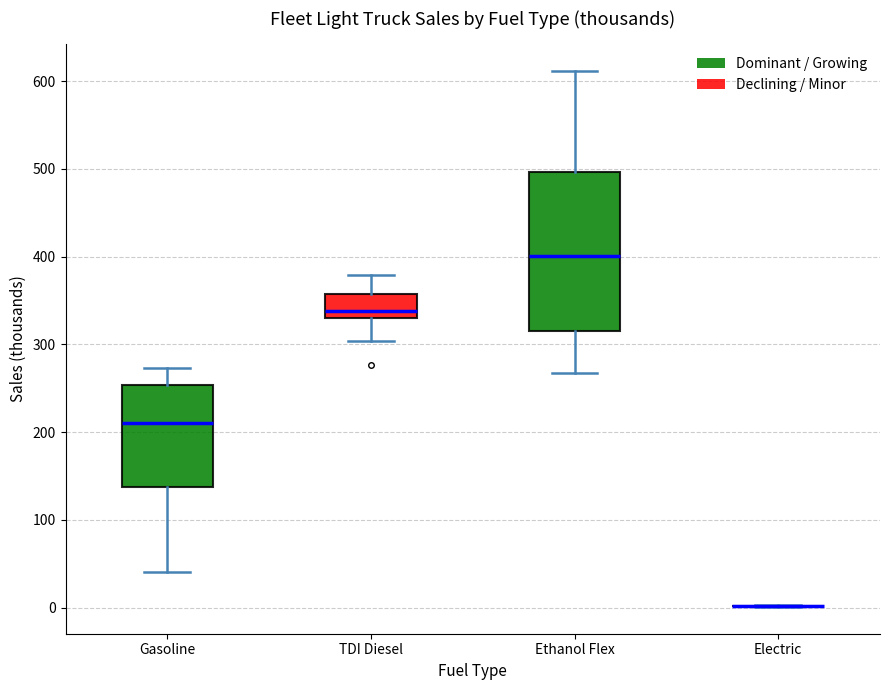

Which box is the tallest, from its lower edge to its upper edge?

Ethanol Flex